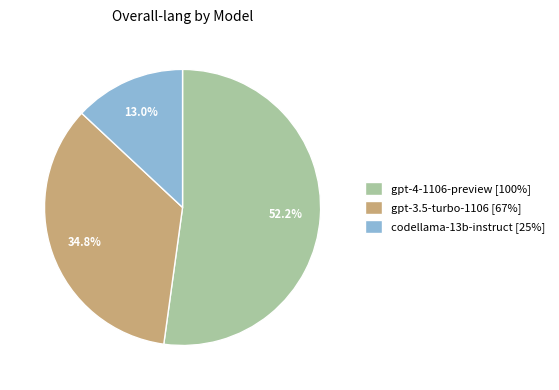

How many slices are in this pie chart?

3